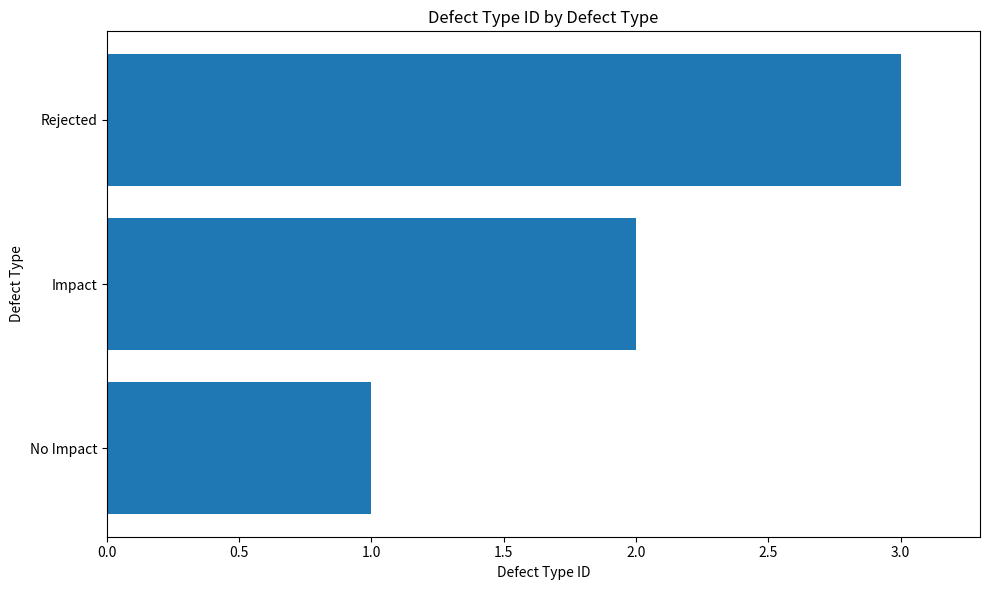

Count the values in the range 1 to 3.

3